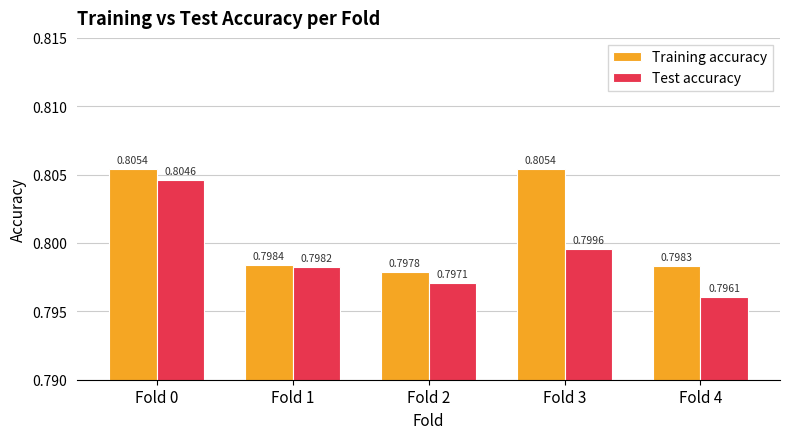

Between Fold 0 and Fold 1, which series saw the biggest shift?

Training accuracy